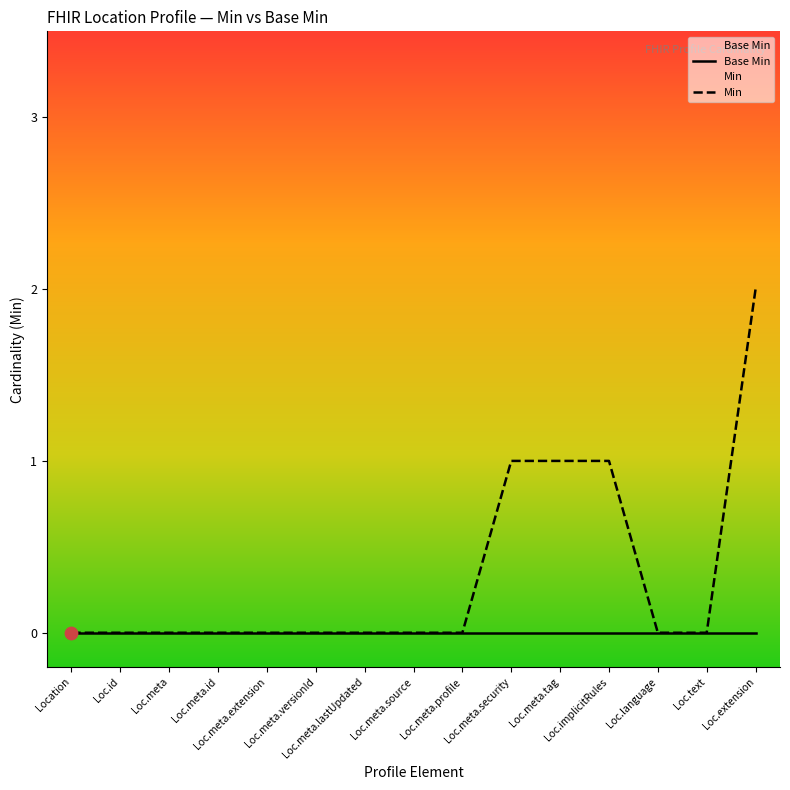

Which series has the widest spread of Y values?

Min